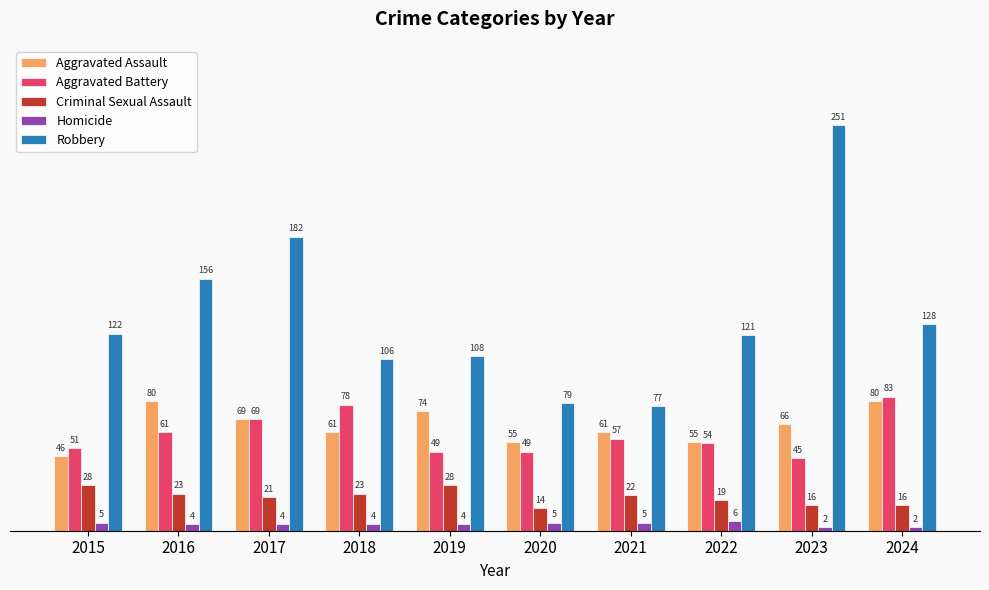

What is the minimum value for Criminal Sexual Assault?

14